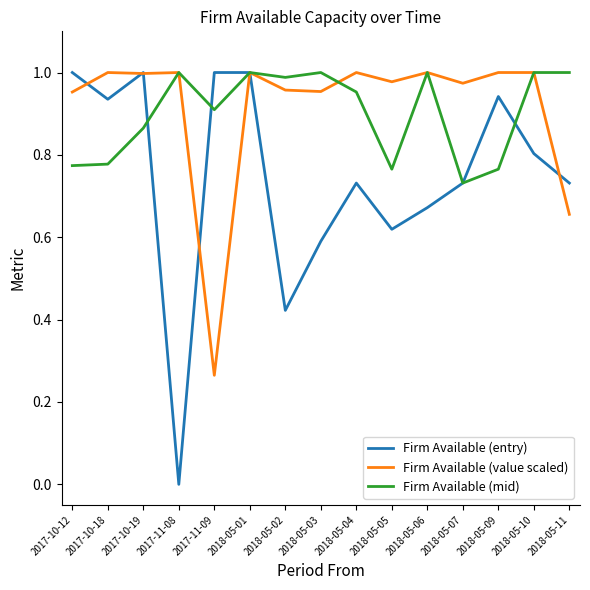

Which series has the widest spread of values?

Firm Available (entry)